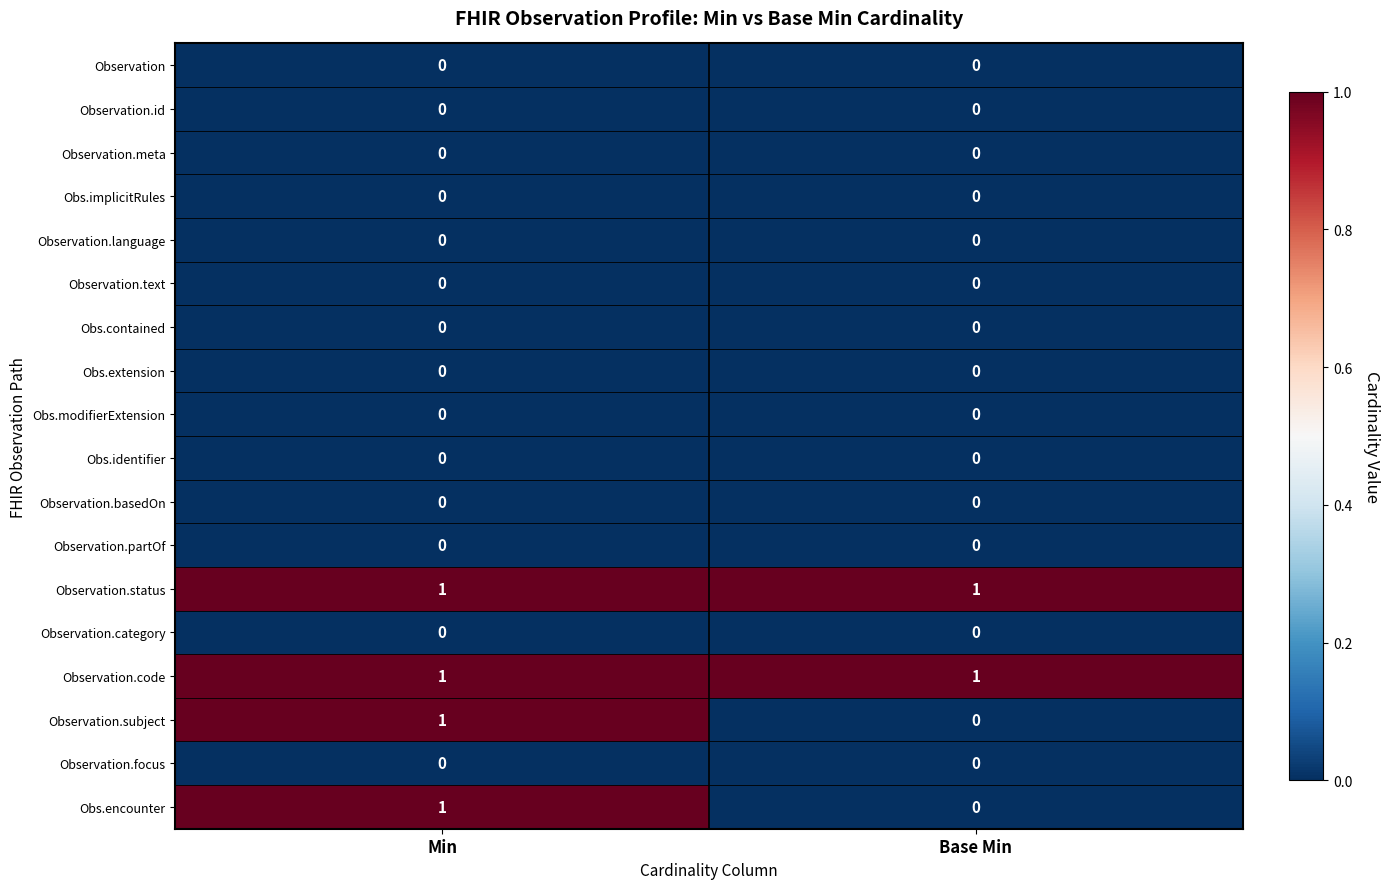

True or false: Obs.identifier has a value of 0 at Base Min.

True